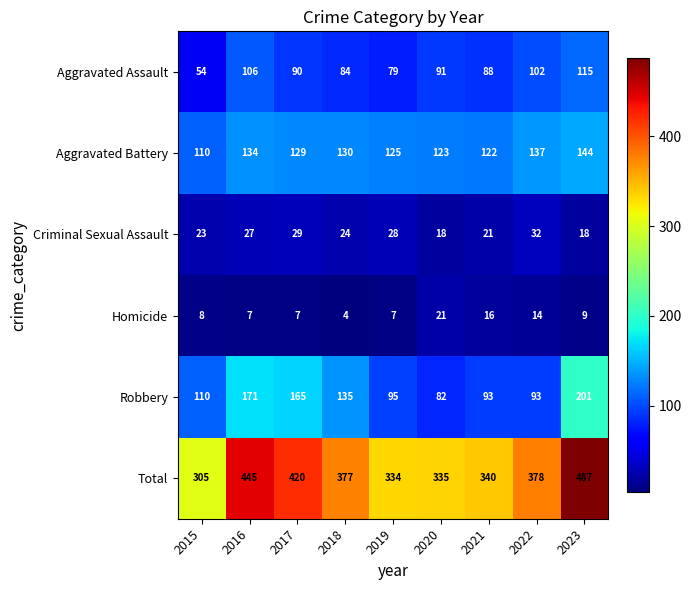

What is the greatest value displayed?

487